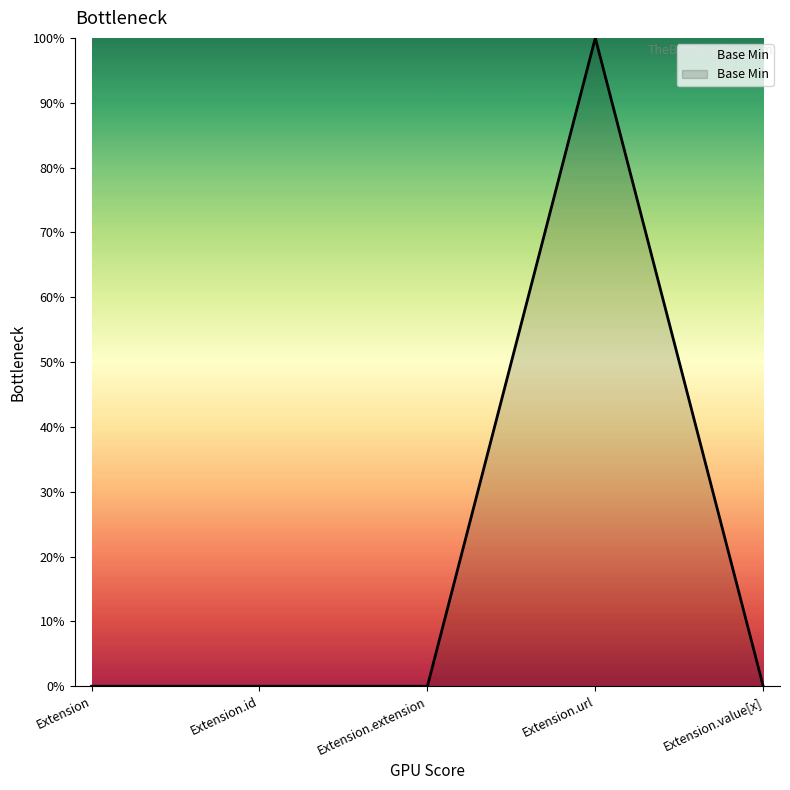

The value at Extension.url is 1. True or false?

True